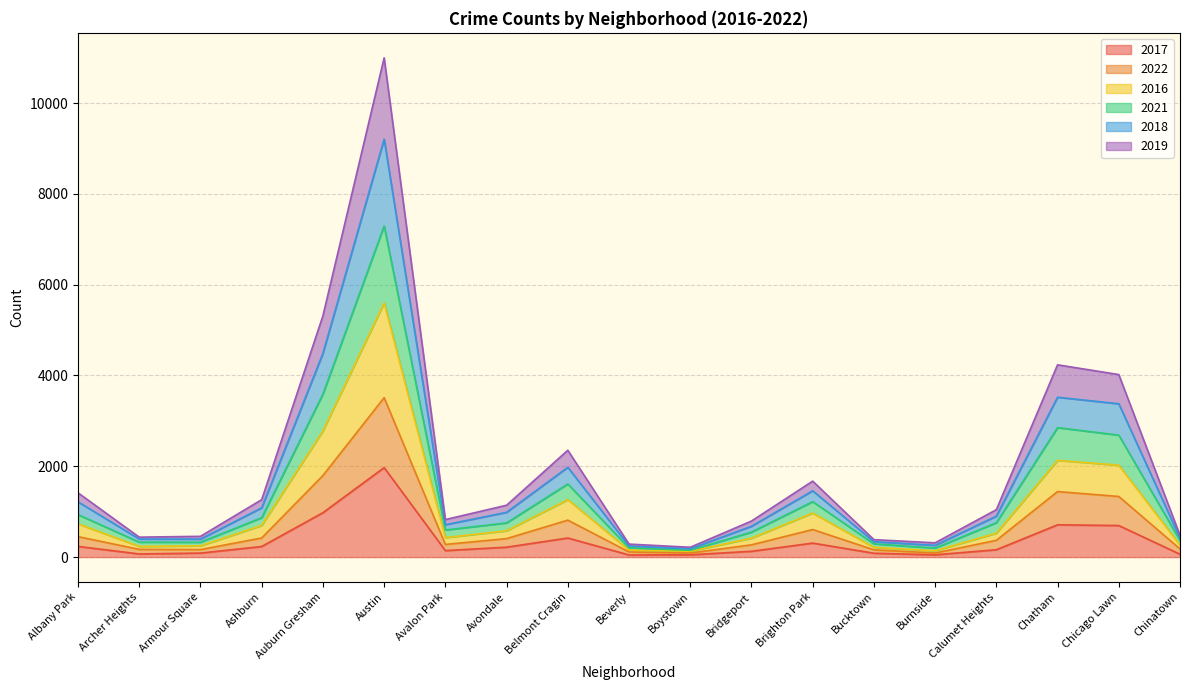

What are all the series names shown in the legend?

2017, 2022, 2016, 2021, 2018, 2019